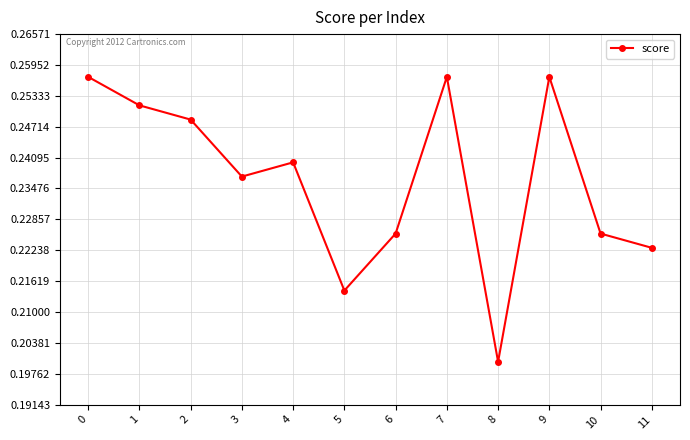

True or false: the data has more than 1 interior local peaks.

True